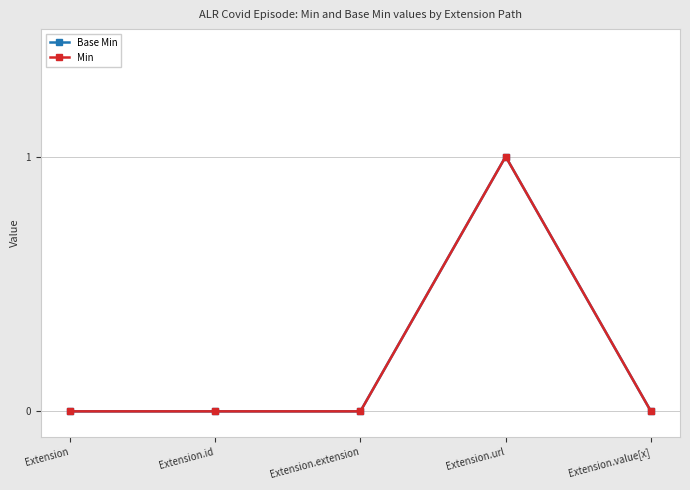

List the series in order of their peak value, lowest first.

Base Min, Min